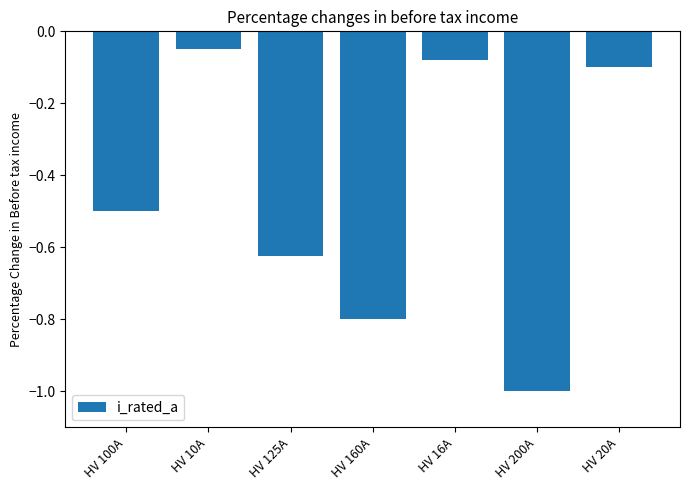

Which label corresponds to the largest value in the chart?

HV 10A